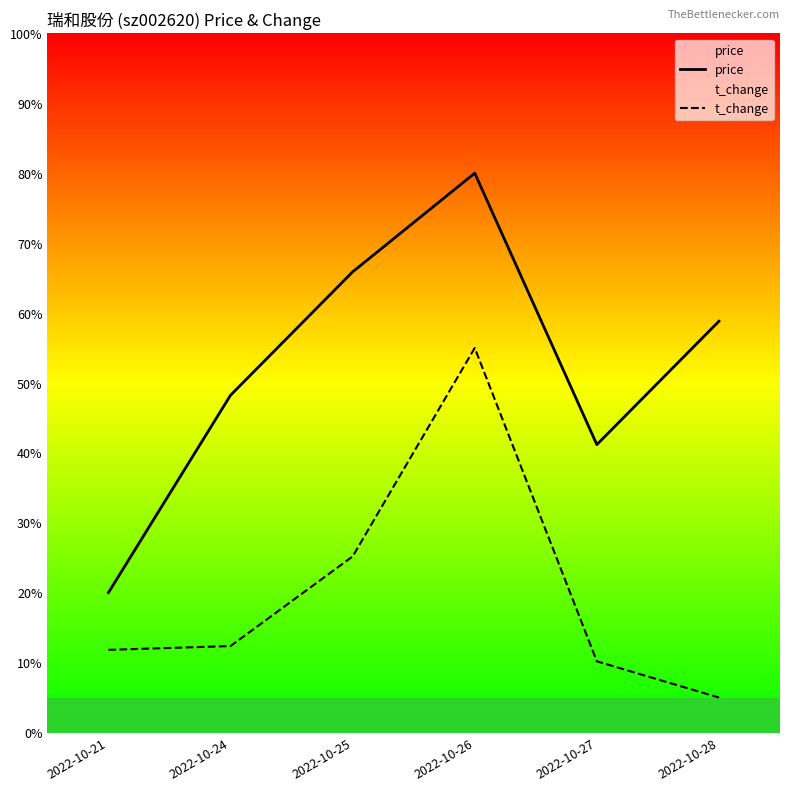

What is the total value across all series at 2022-10-21?

3.2